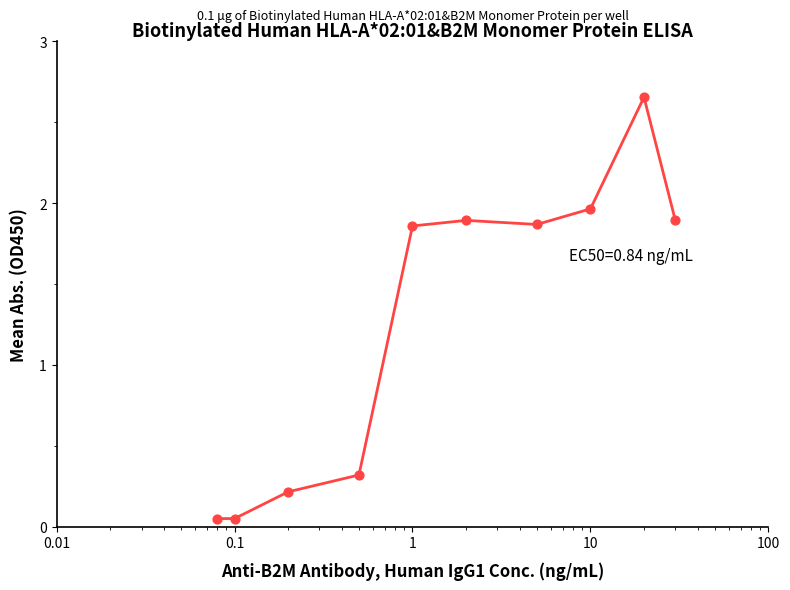

What is the difference between the maximum and minimum values?

2.6